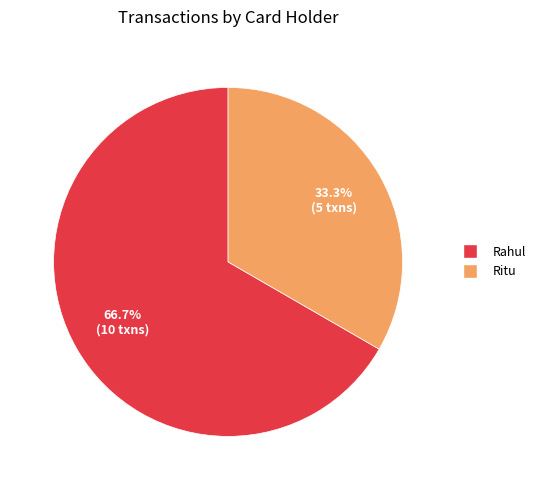

True or false: Rahul accounts for 52% of the total.

False